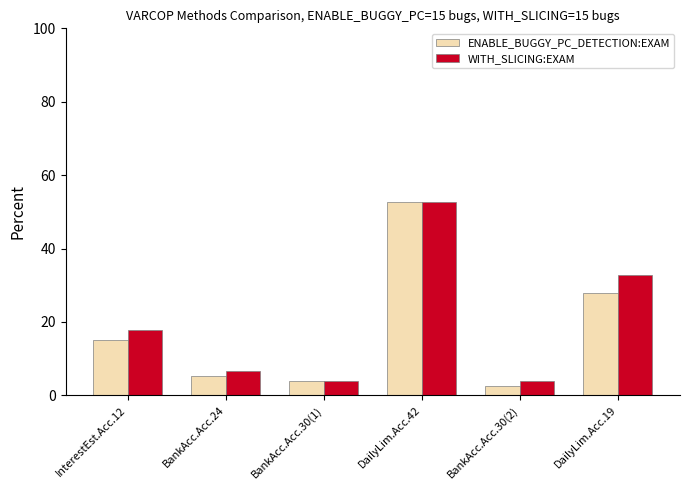

What is the difference between the maximum and second lowest values in the ENABLE_BUGGY_PC_DETECTION:EXAM series?

48.7